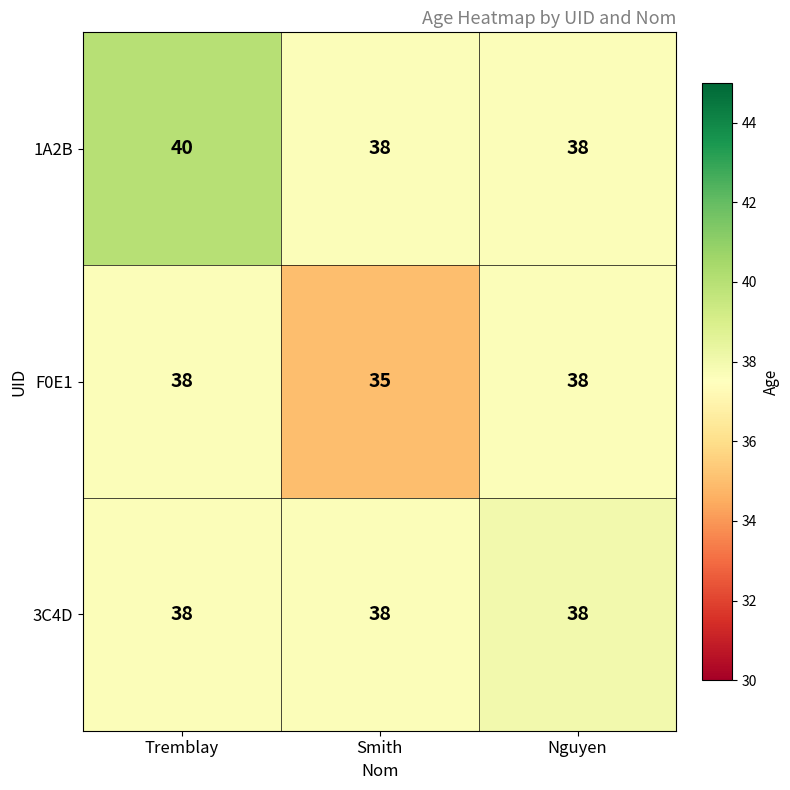

At which label is F0E1 closest to 36?

Smith